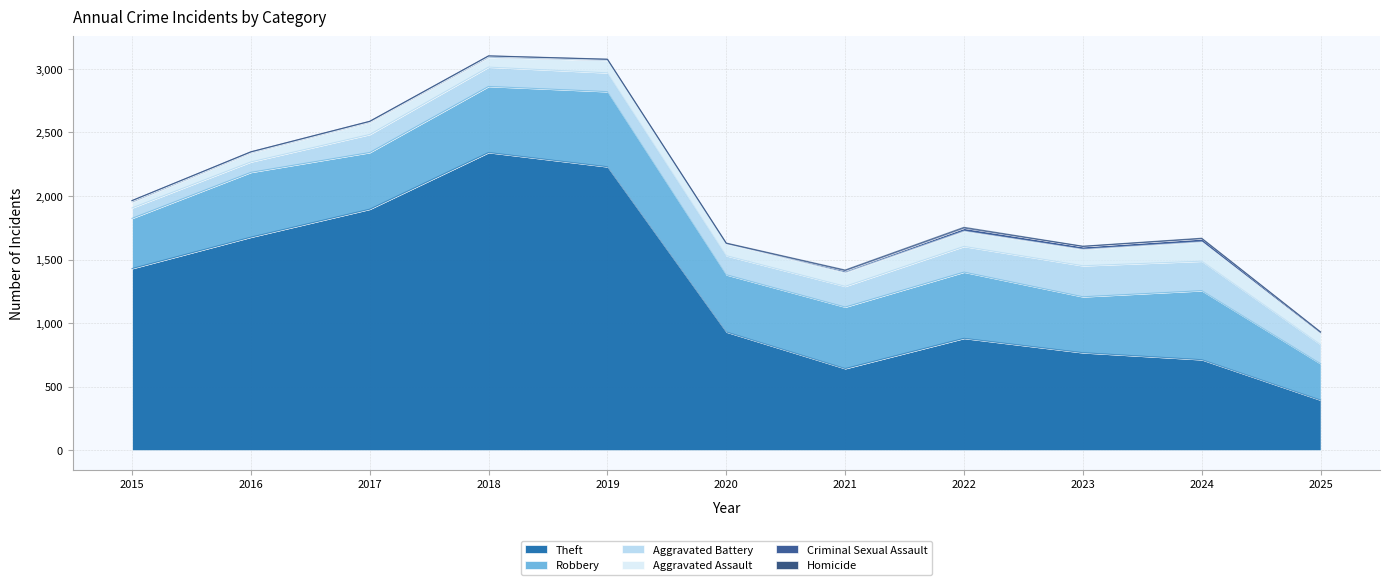

What is the difference between the maximum and minimum values in the Theft series?

1948